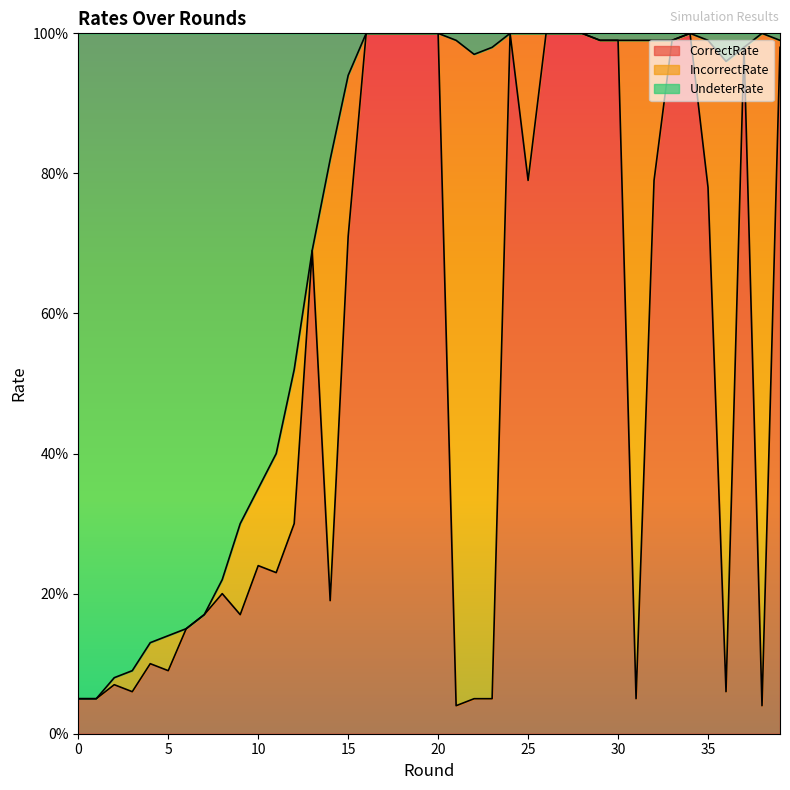

What is the difference between the highest and lowest values at 25?

0.2